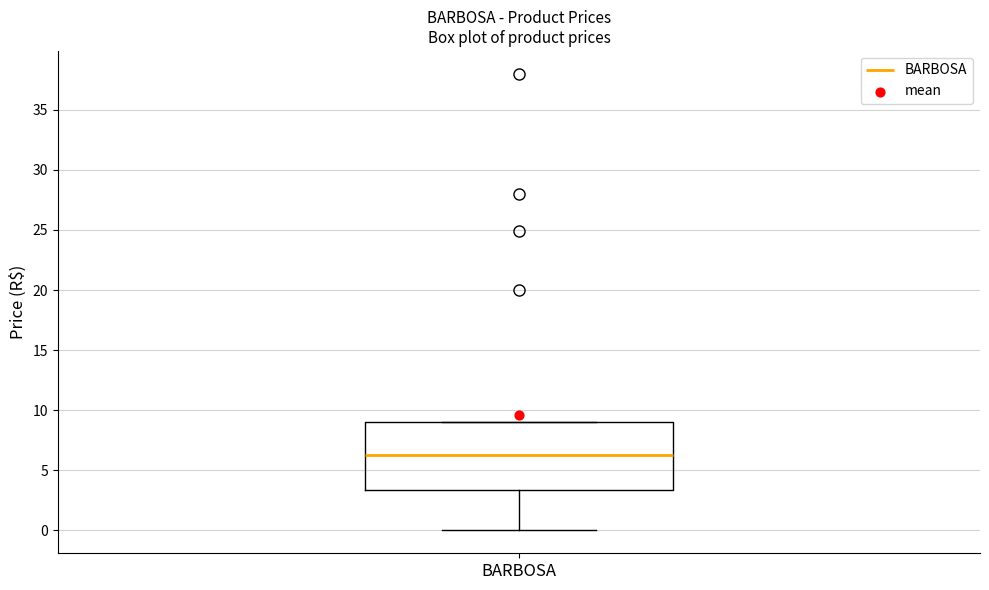

Transcribe this box plot: give where the median line is, the range the box spans, and where the two whiskers end, as read against the y-axis. The values are not printed on the chart, so give them approximately, as read against the axis.

median 6.0, box 3.5 to 9.0, whiskers 0.0 to 9.0